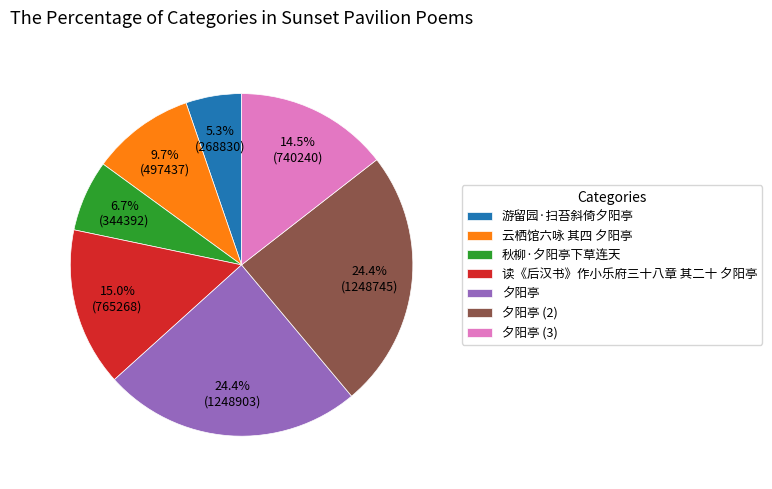

Which slice is the smallest?

游留园·扫苔斜倚夕阳亭